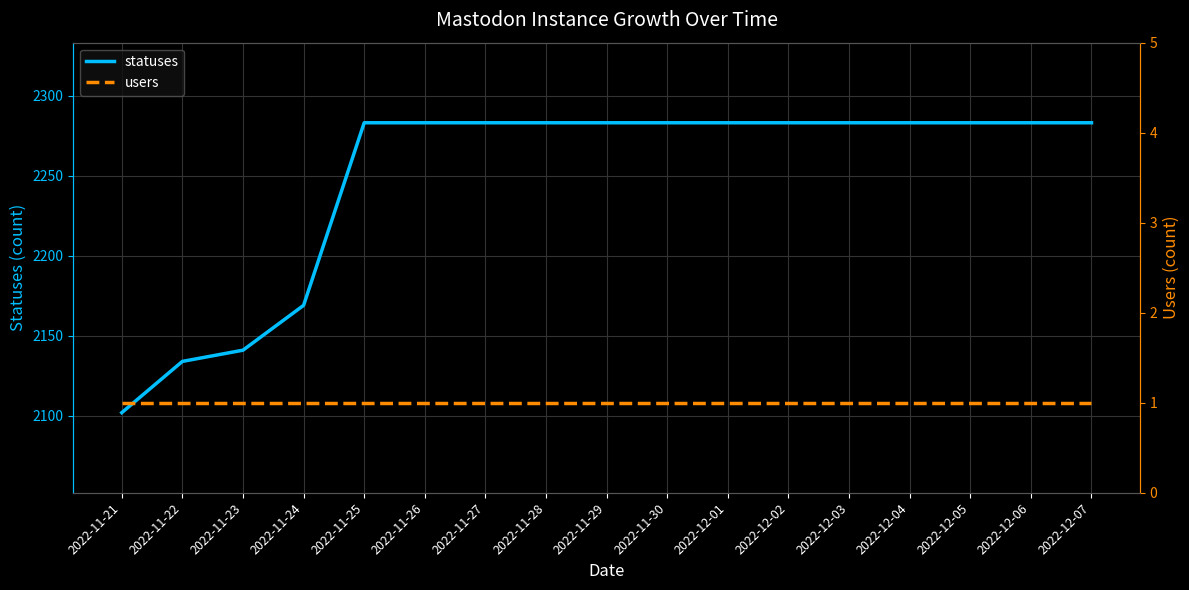

At 2022-12-07, list the series in order from smallest to largest.

users, statuses